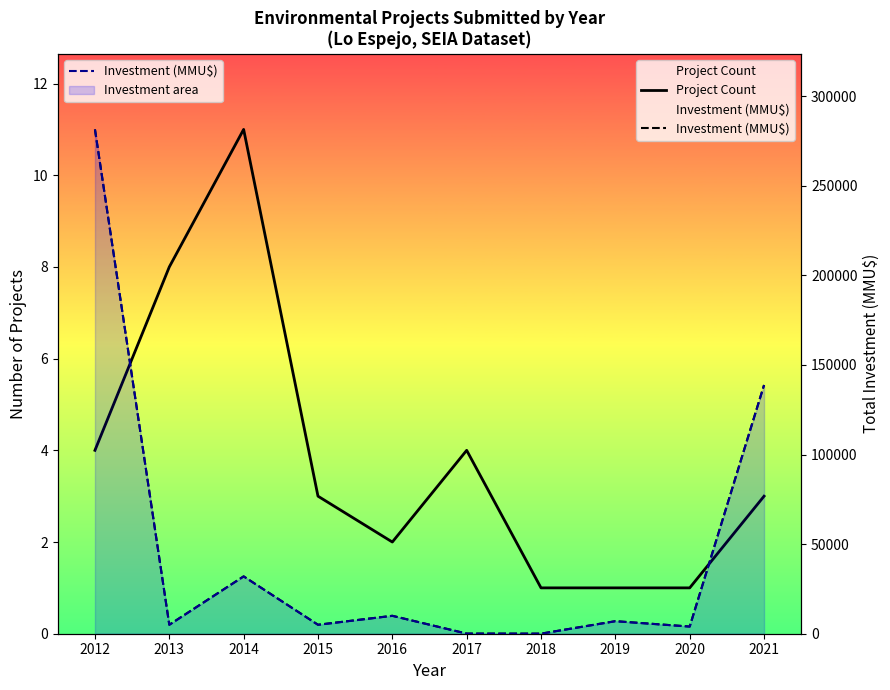

Which category has the highest value in the Investment (MMU$) series?

2012